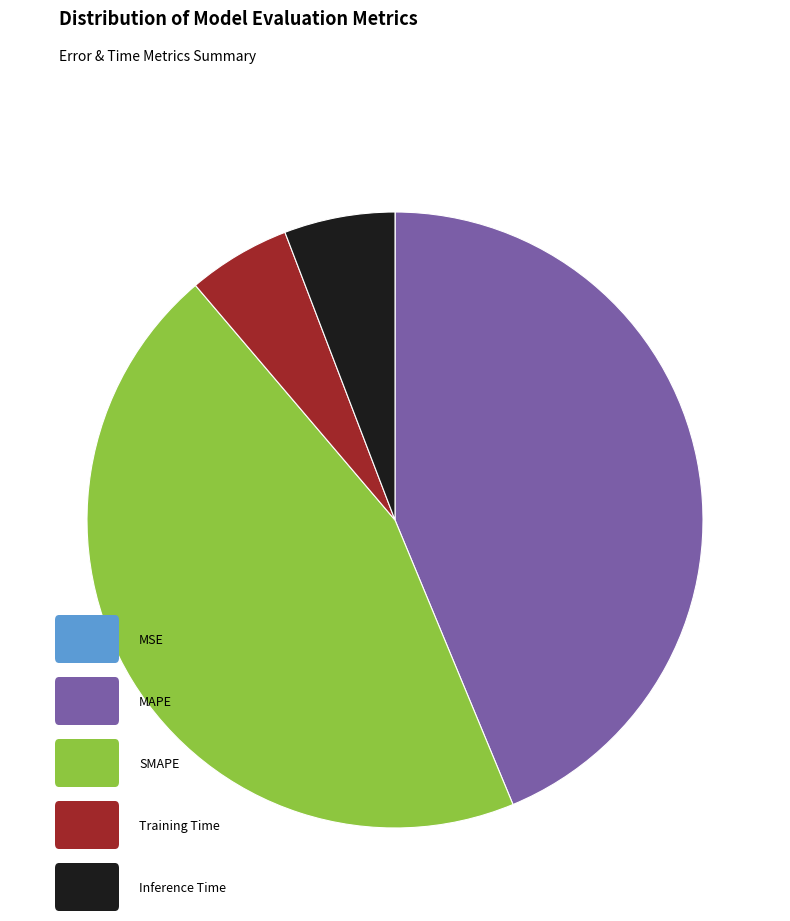

Is there any slice that represents more than half of the pie?

No